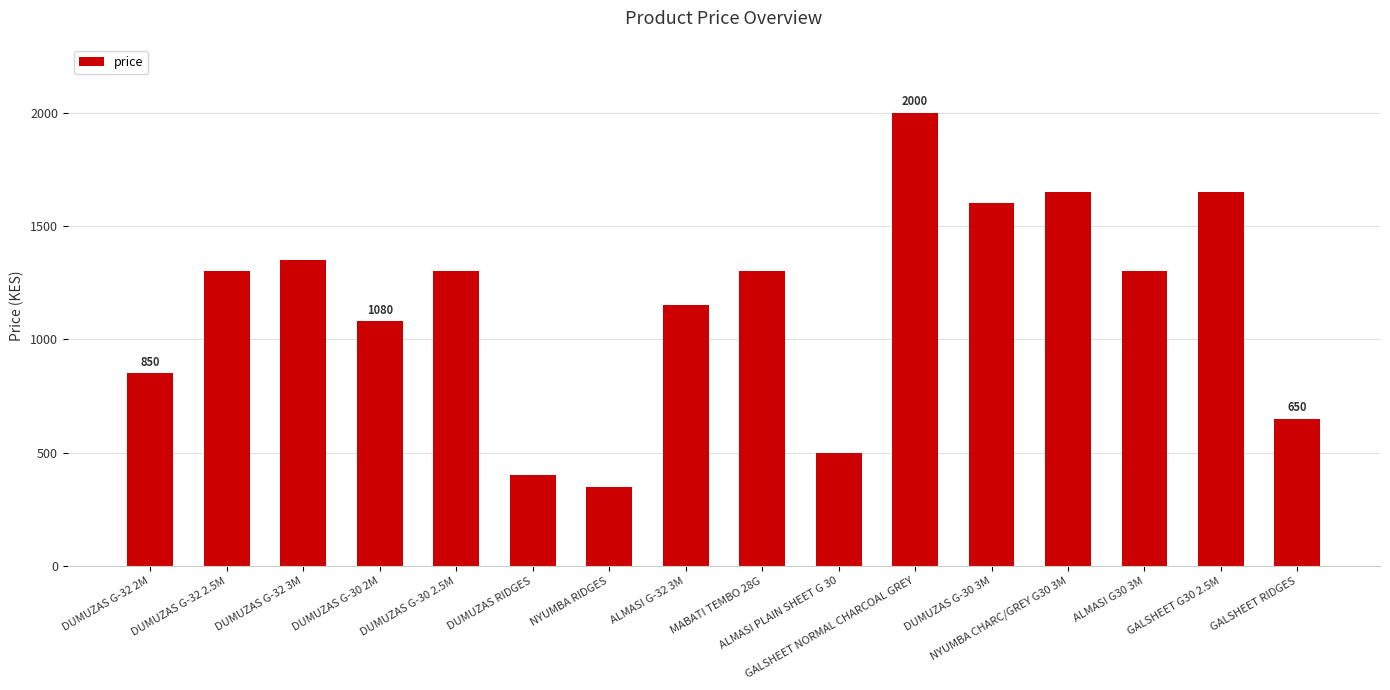

Which has a higher value, NYUMBA RIDGES or DUMUZAS G-32 2.5M?

DUMUZAS G-32 2.5M